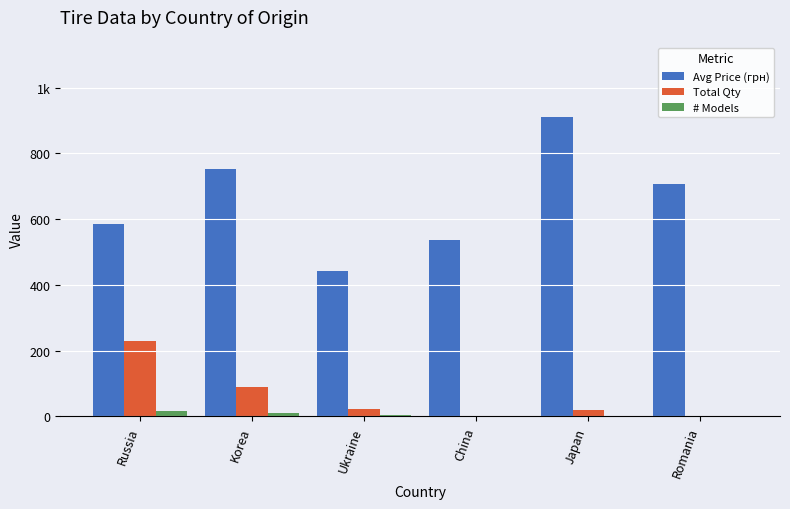

Is it true that # Models equals 10.0 at Korea?

True